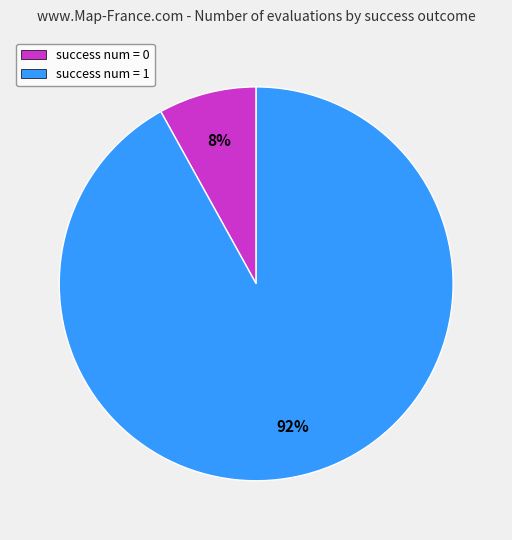

To the nearest percent, what percentage of the pie is success num = 1?

92%